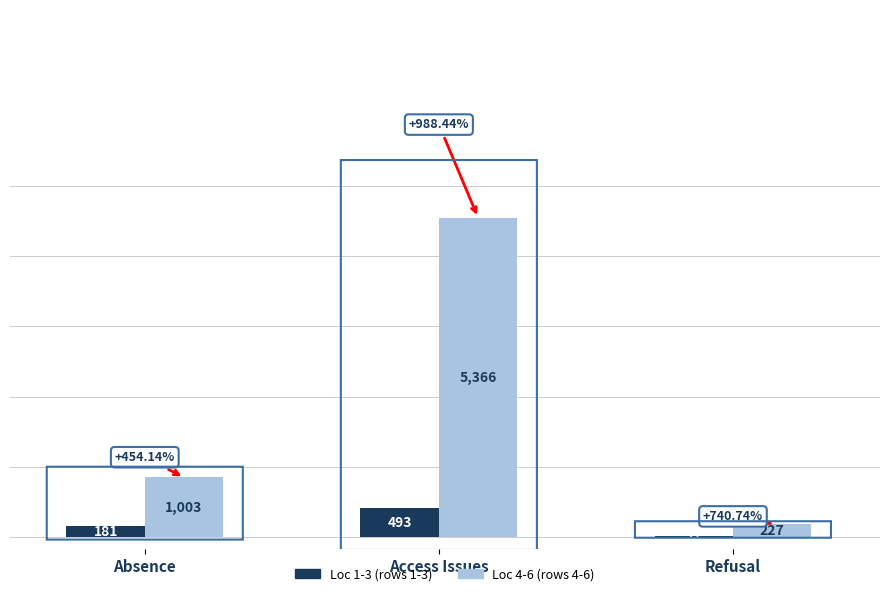

What is the total value across all series at Refusal?

254